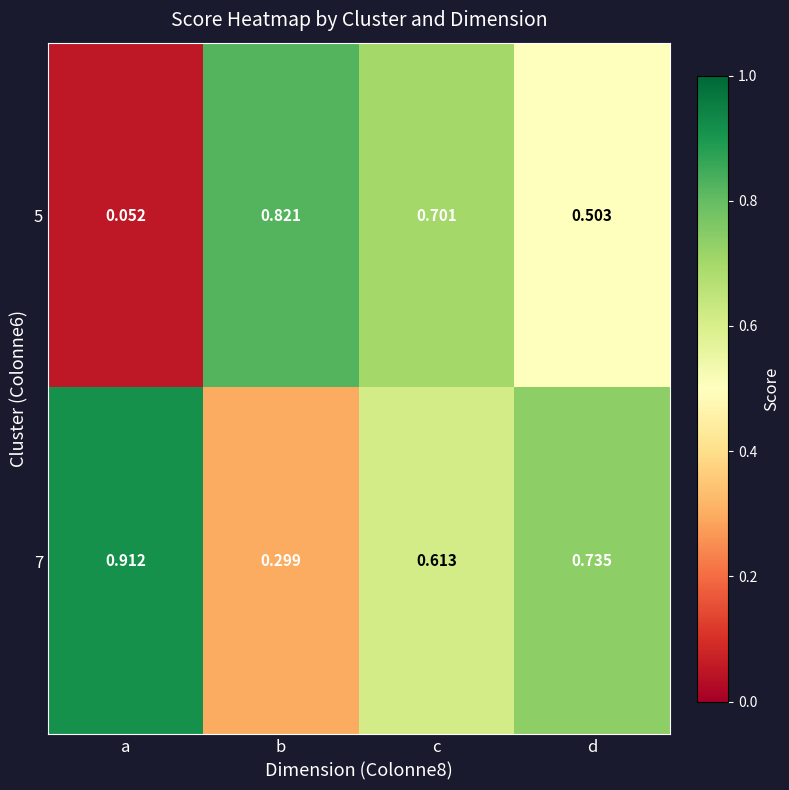

Which label corresponds to the largest value in the chart?

a